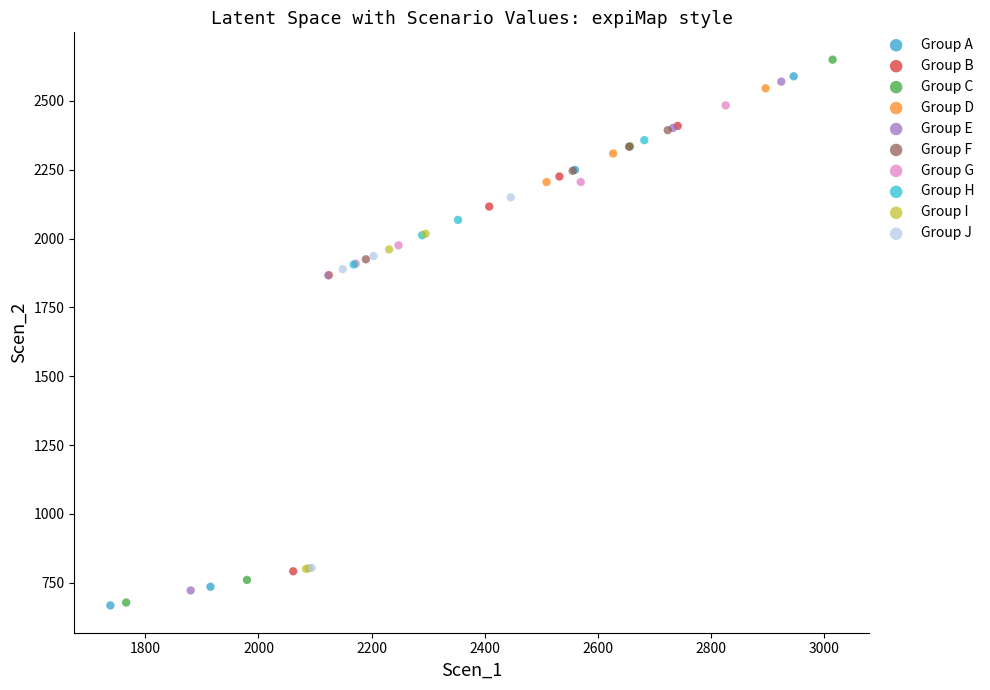

What are all the series names shown in the legend?

Group A, Group B, Group C, Group D, Group E, Group F, Group G, Group H, Group I, Group J